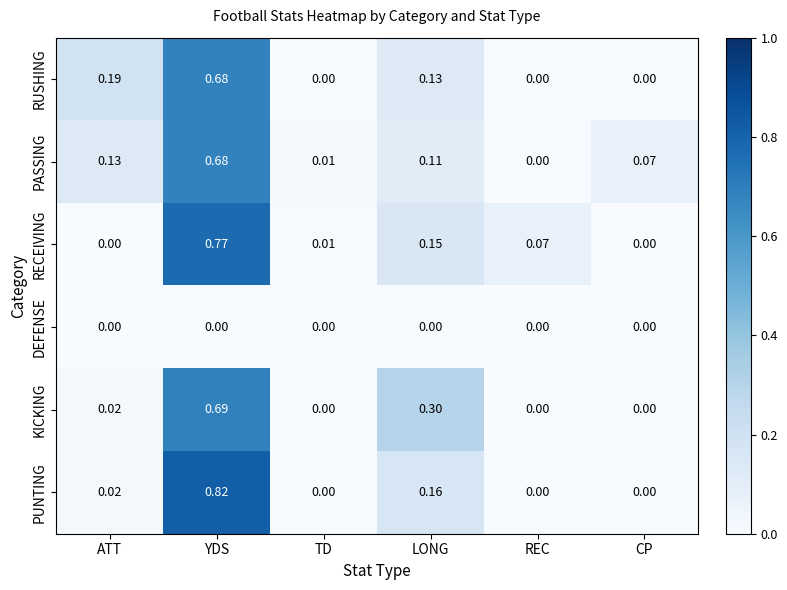

Which series changed the most between YDS and LONG?

PUNTING